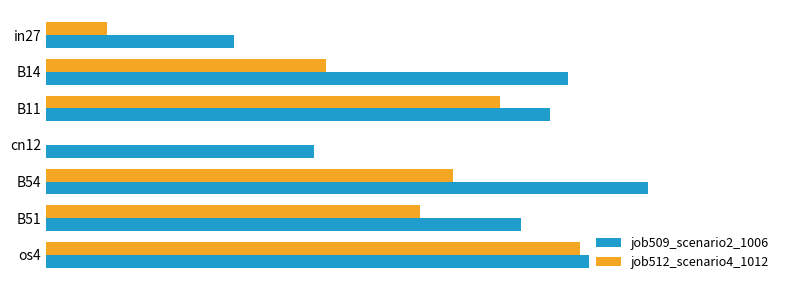

What are all the series names shown in the legend?

job509_scenario2_1006, job512_scenario4_1012